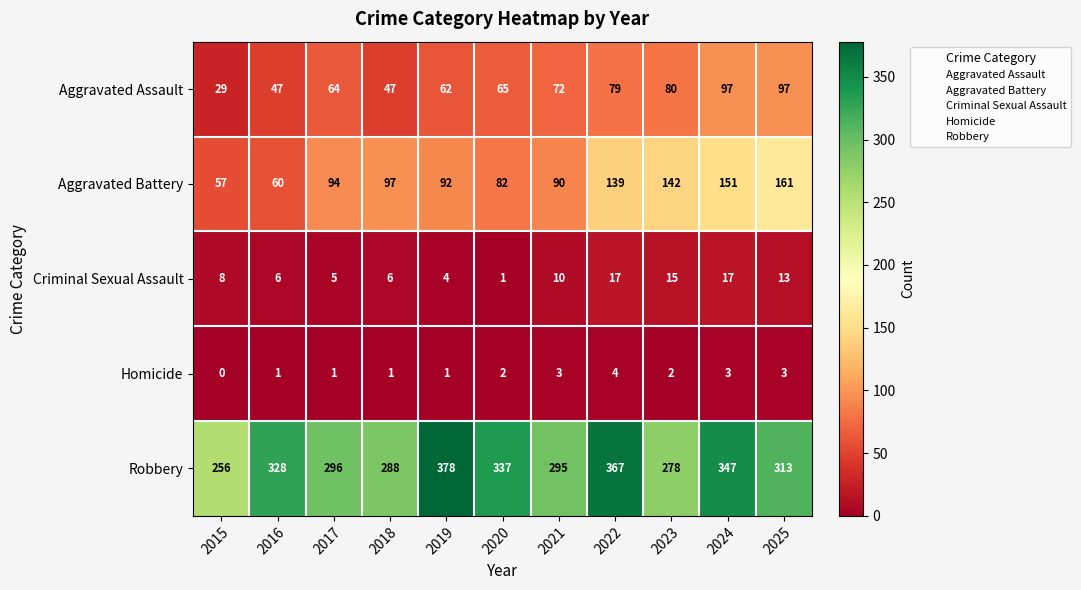

At which category does the chart reach its minimum across all series?

2015